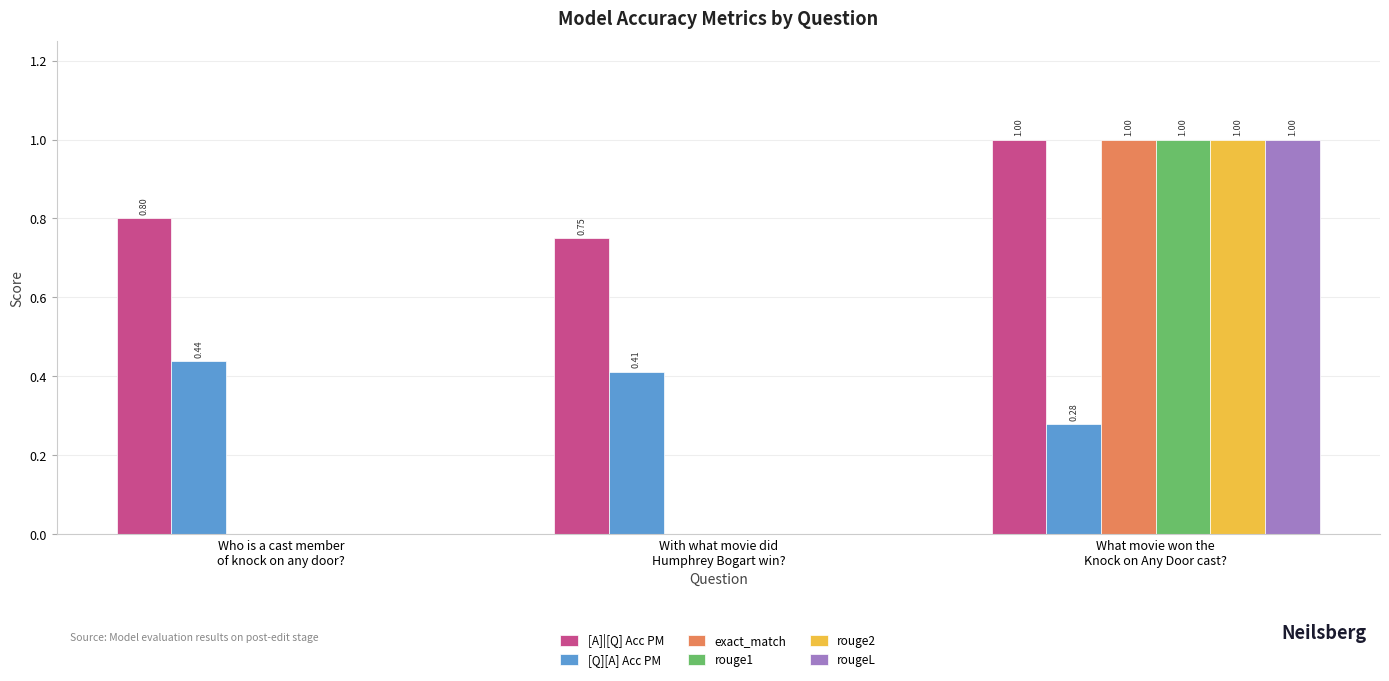

How many data points in exact_match are above 0?

1